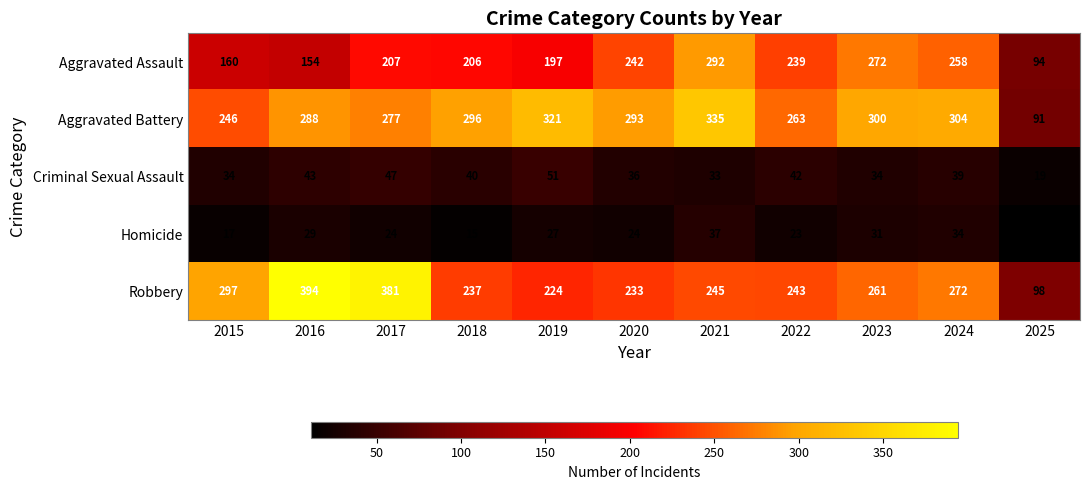

List the series in order of their peak value, highest first.

Robbery, Aggravated Battery, Aggravated Assault, Criminal Sexual Assault, Homicide